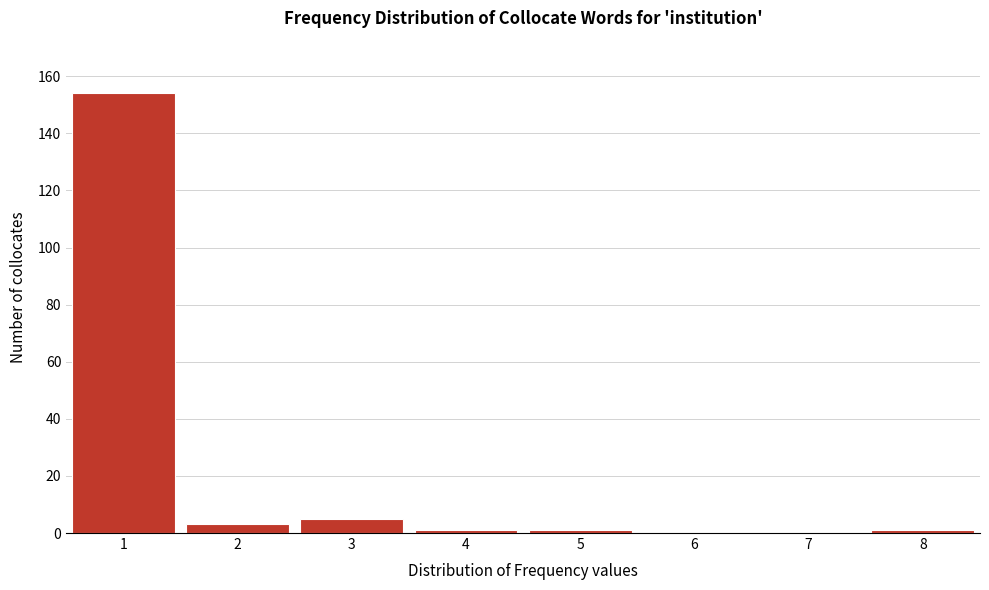

Reading right to left, extract all data points from this chart.

8=1	7=0	6=0	5=1	4=1	3=5	2=3	1=154